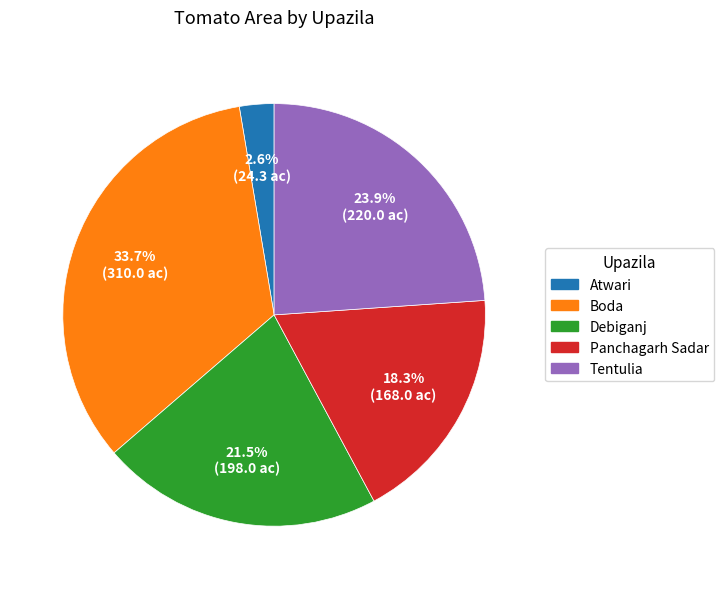

Approximately how many times larger is the value at Tentulia compared to Debiganj?

1.1